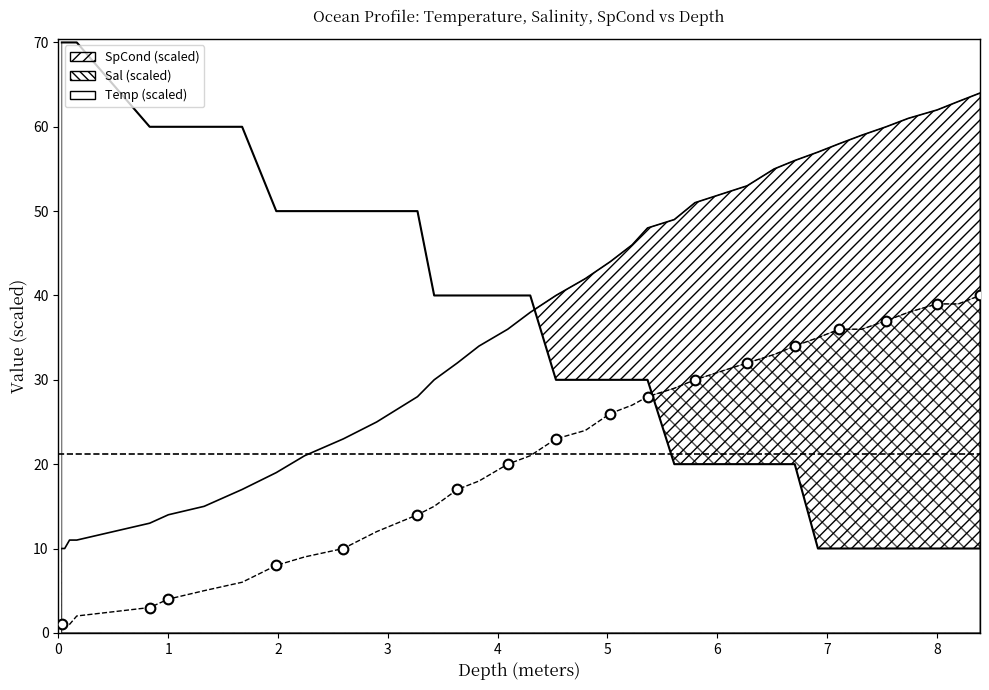

Reading left to right, what are all the values shown in this chart?

Depth: 1.0	1.0	1.0	2.0	3.0	4.0	5.0	6.0	8.0	9.0	10.0	12.0	14.0	15.0	17.0	18.0	20.0	21.0	23.0	24.0	26.0	27.0	28.0	29.0	30.0	31.0	32.0	33.0	34.0	35.0	36.0	36.0	37.0	38.0	39.0	39.0	40.0
Temp: 70.0	70.0	70.0	70.0	60.0	60.0	60.0	60.0	50.0	50.0	50.0	50.0	50.0	40.0	40.0	40.0	40.0	40.0	30.0	30.0	30.0	30.0	30.0	20.0	20.0	20.0	20.0	20.0	20.0	10.0	10.0	10.0	10.0	10.0	10.0	10.0	10.0
Sal: 10.0	10.0	11.0	11.0	13.0	14.0	15.0	17.0	19.0	21.0	23.0	25.0	28.0	30.0	32.0	34.0	36.0	38.0	40.0	42.0	44.0	46.0	48.0	49.0	51.0	52.0	53.0	55.0	56.0	57.0	58.0	59.0	60.0	61.0	62.0	63.0	64.0